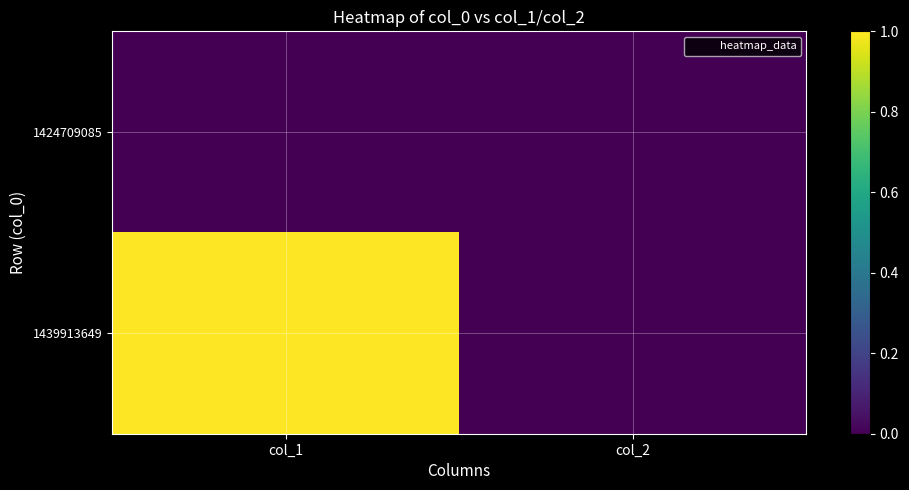

Reading left to right, extract all data points from this chart.

1424709085: col_1=0	col_2=0
1439913649: col_1=1	col_2=0